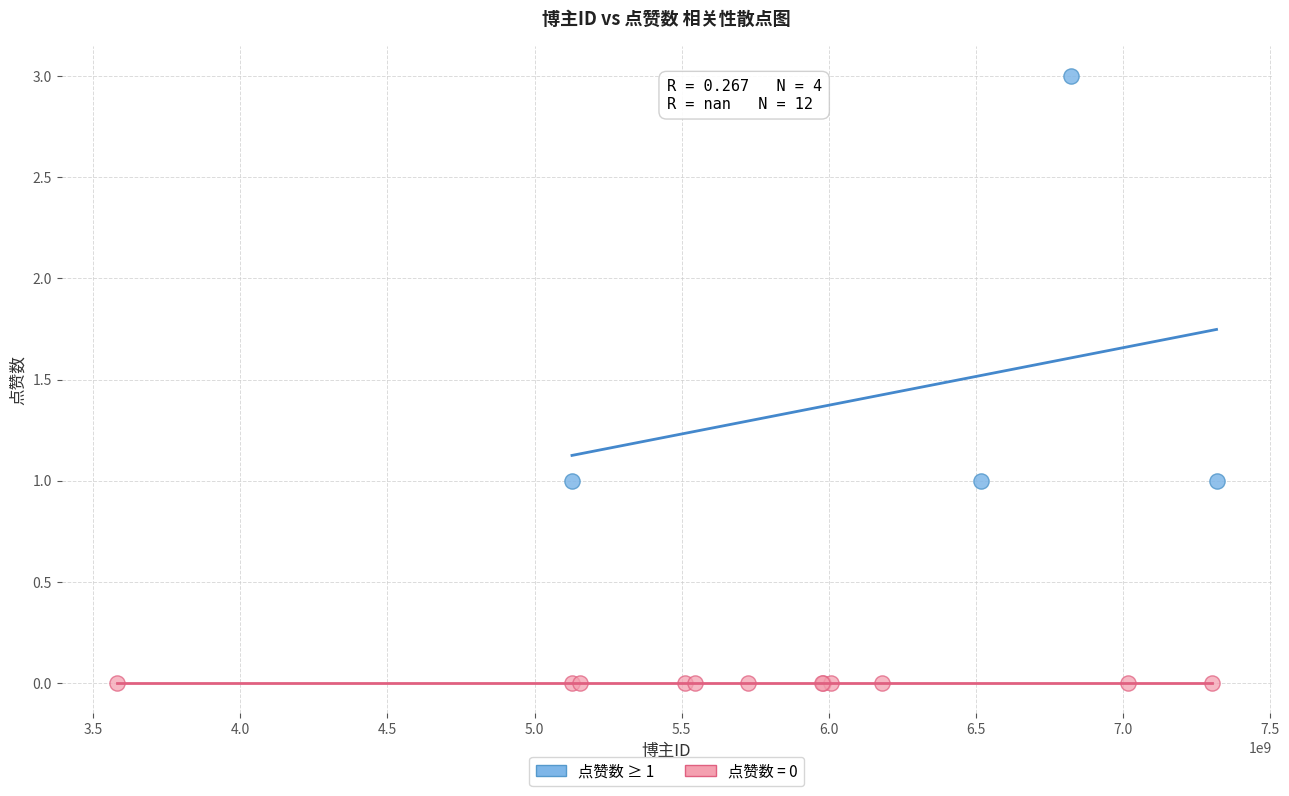

Which series reaches the minimum Y coordinate?

点赞数 = 0